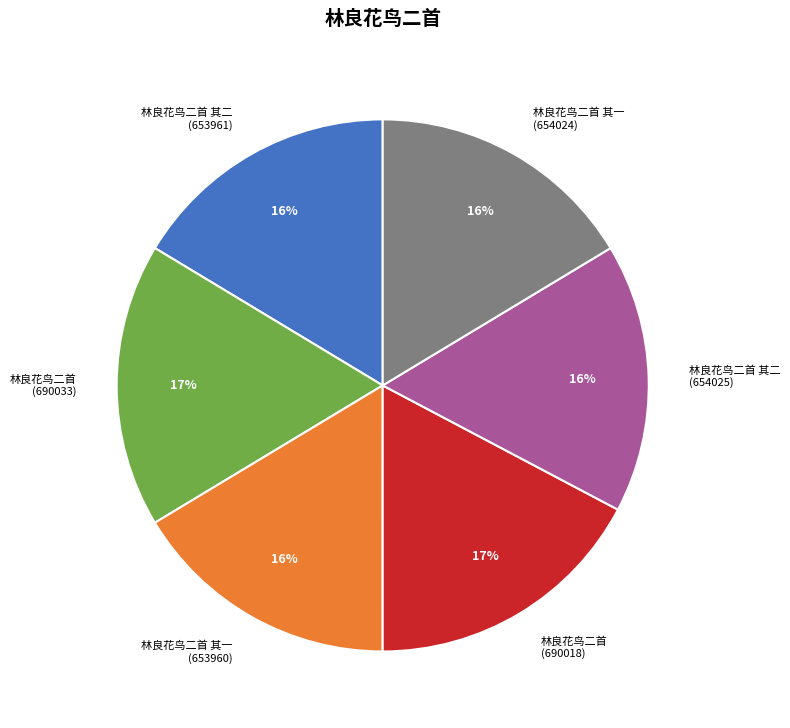

Is there any slice that represents more than half of the pie?

No